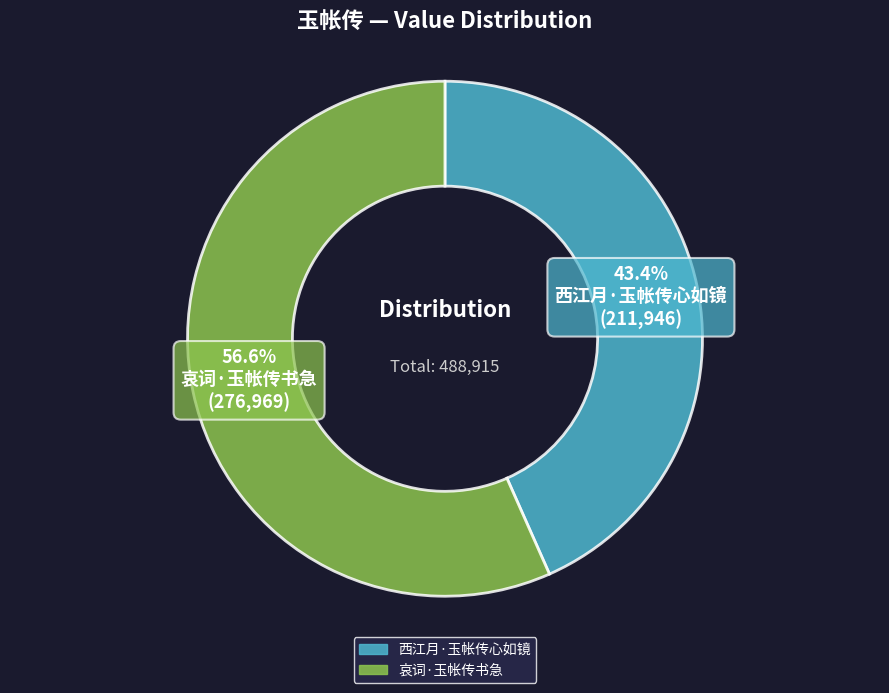

What is the total percentage of 哀词·玉帐传书急 and 西江月·玉帐传心如镜?

100.0%